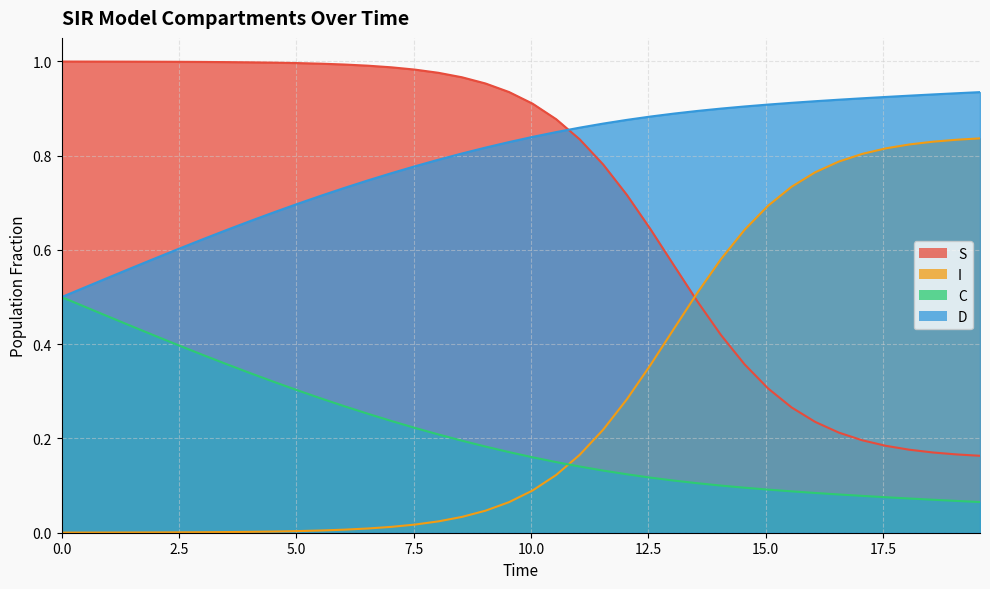

True or false: I has a value of 0.0 at 7.023411371237458.

True